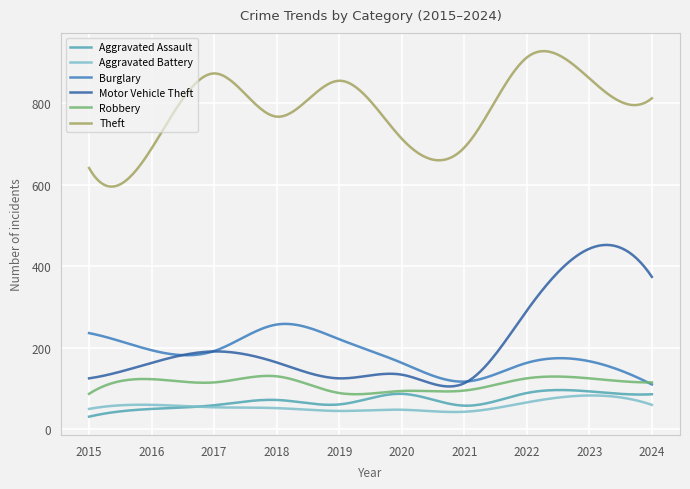

True or false: Motor Vehicle Theft and Aggravated Battery intersect in this chart.

False